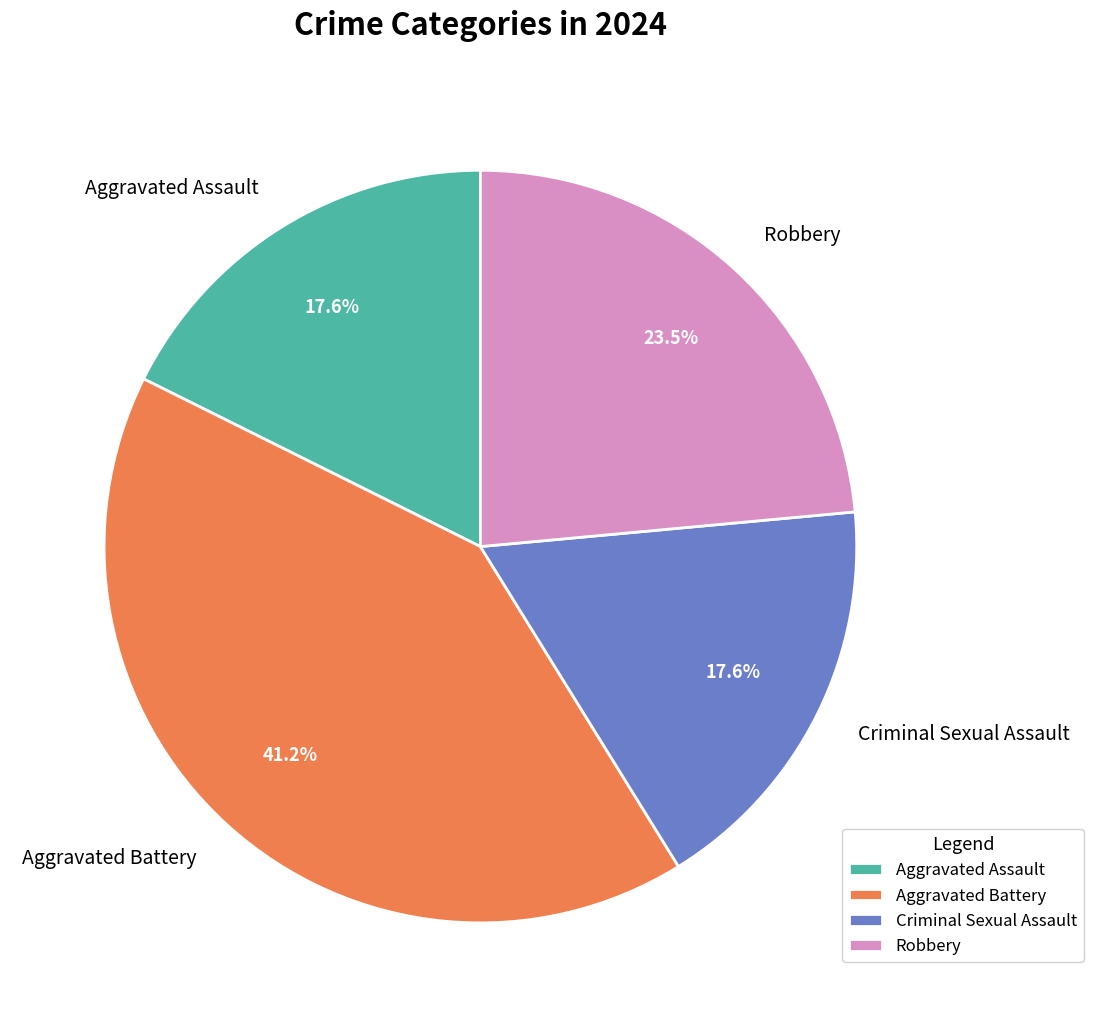

Count the number of slices in the pie.

4